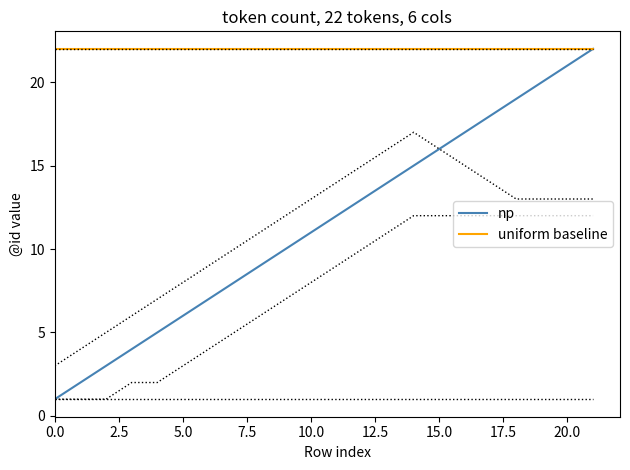

How many data points does each series have?

22